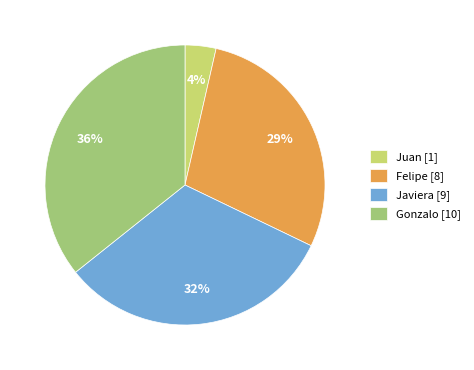

Which category has the biggest portion of the pie?

Gonzalo